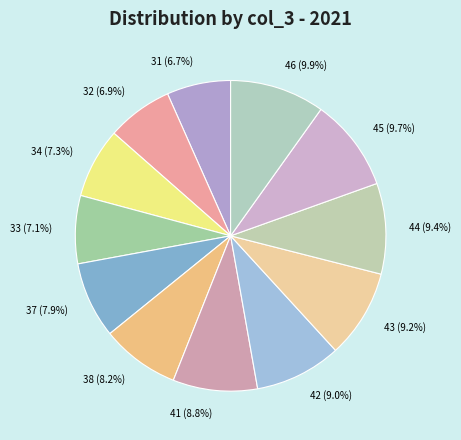

To the nearest percent, what percentage of the pie is 37?

8%